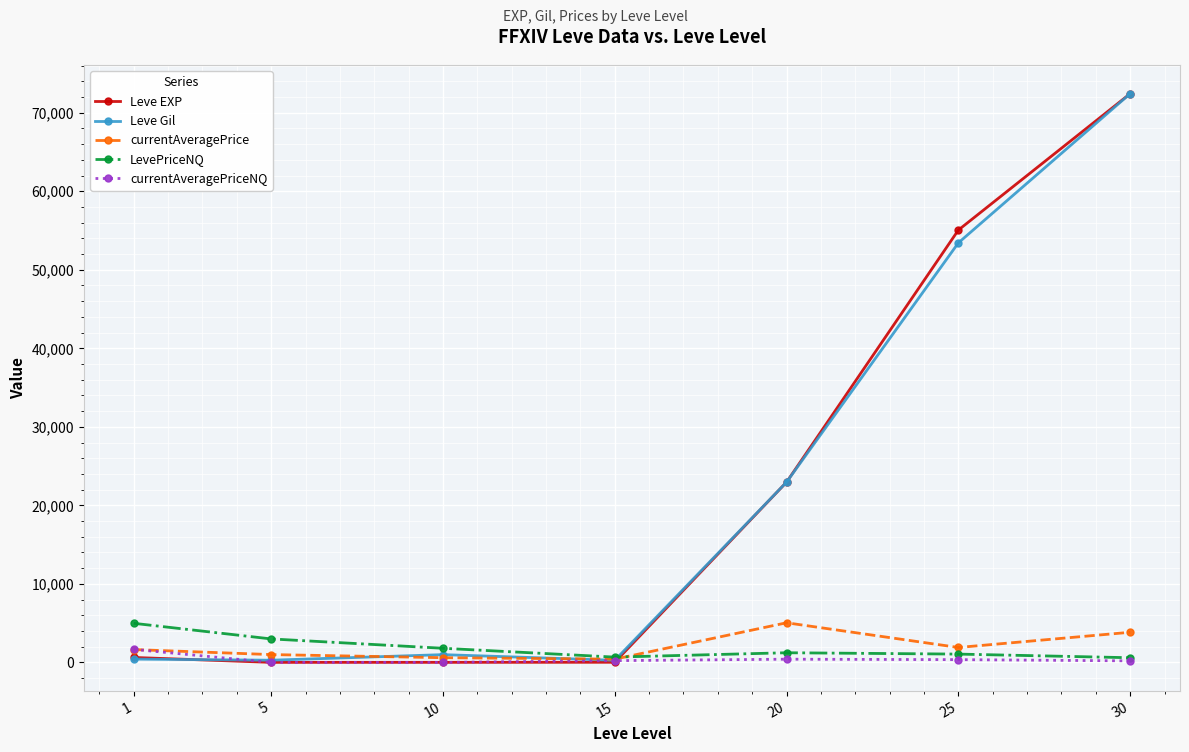

What is the total value across all series at 25?

111803